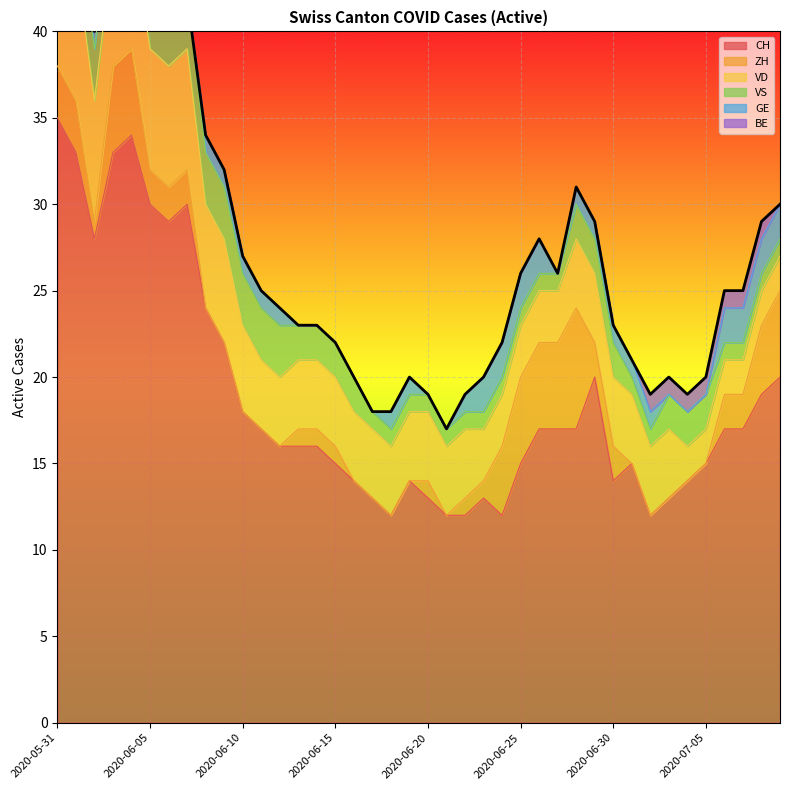

True or false: VS has more than 1 interior local peaks.

False